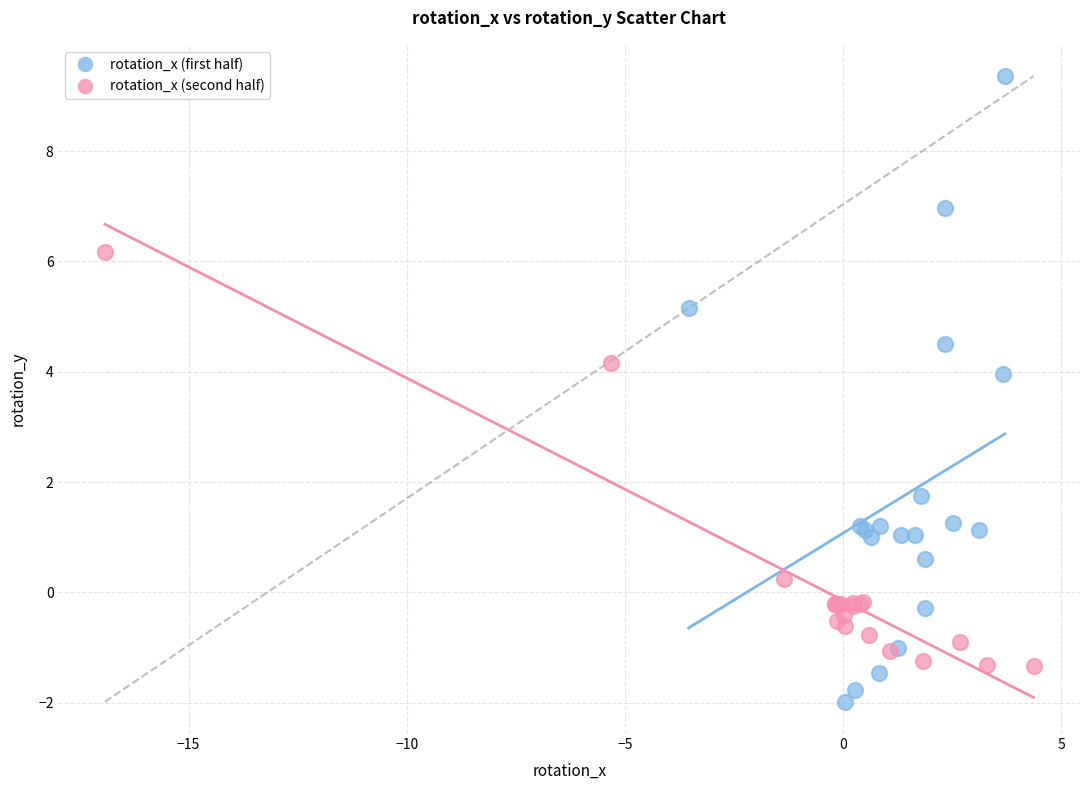

Which series contains the lowest Y value?

rotation_x (first half)